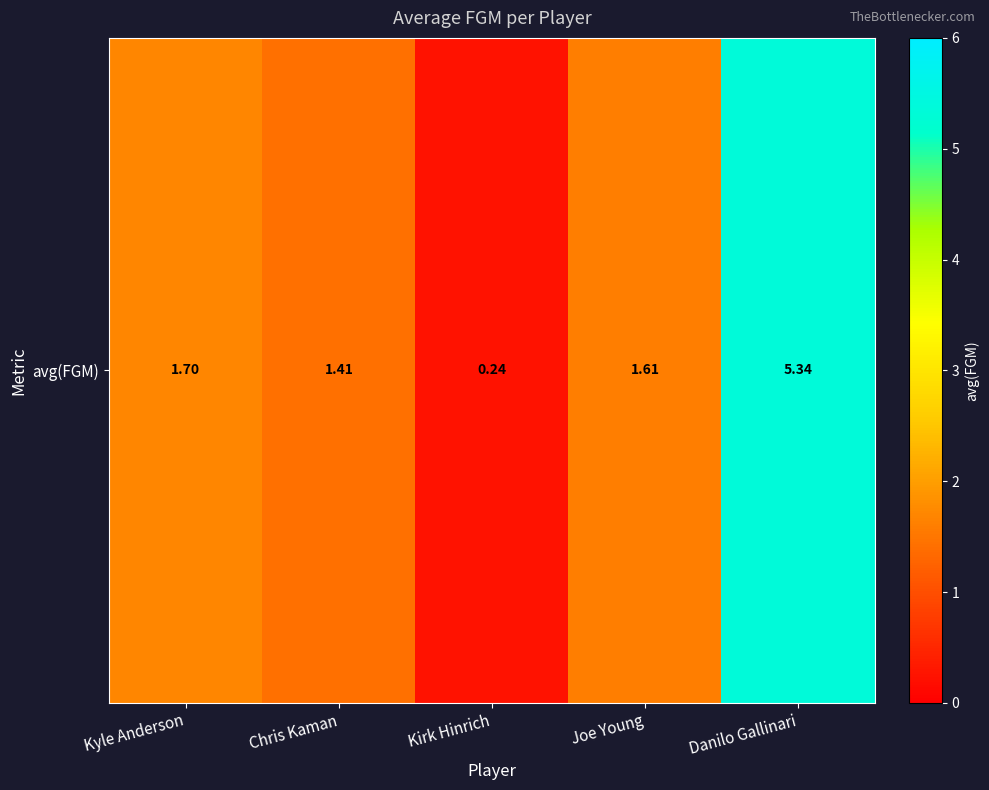

What is the approximate value at Kirk Hinrich?

0.2